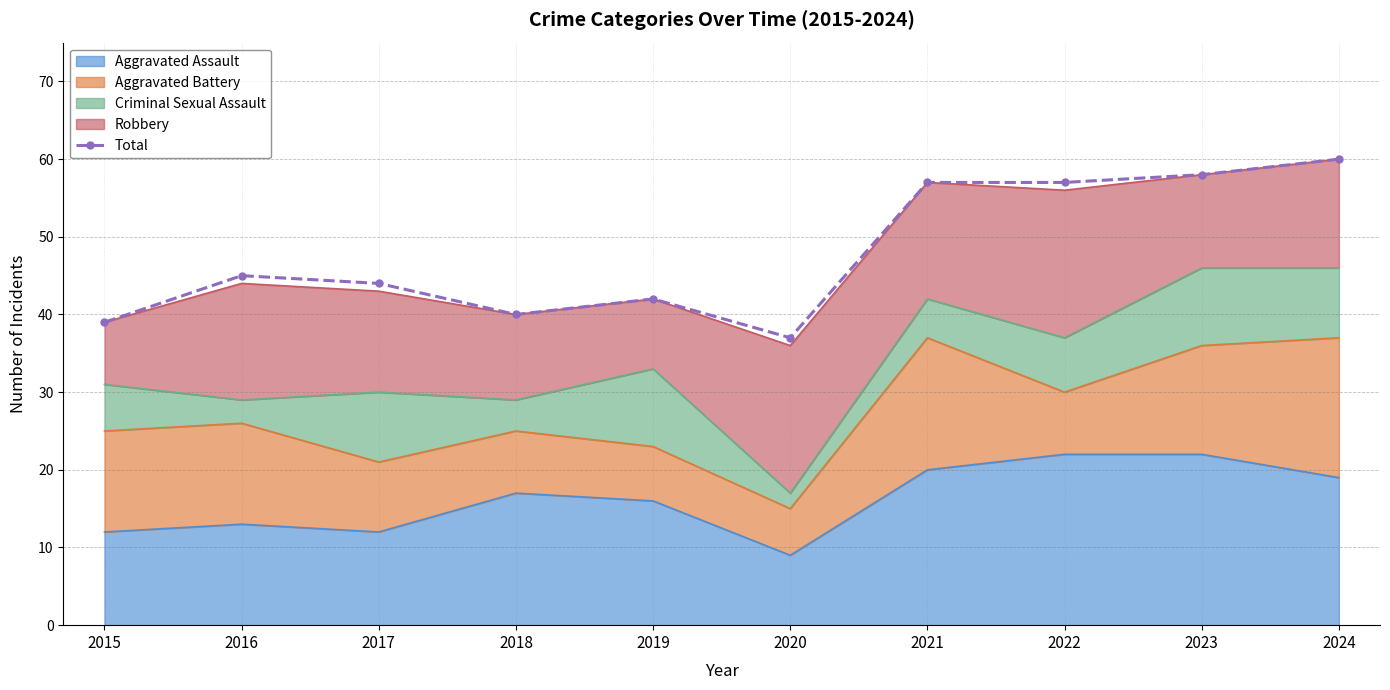

What is the difference between the values at 2016 and 2018?

5